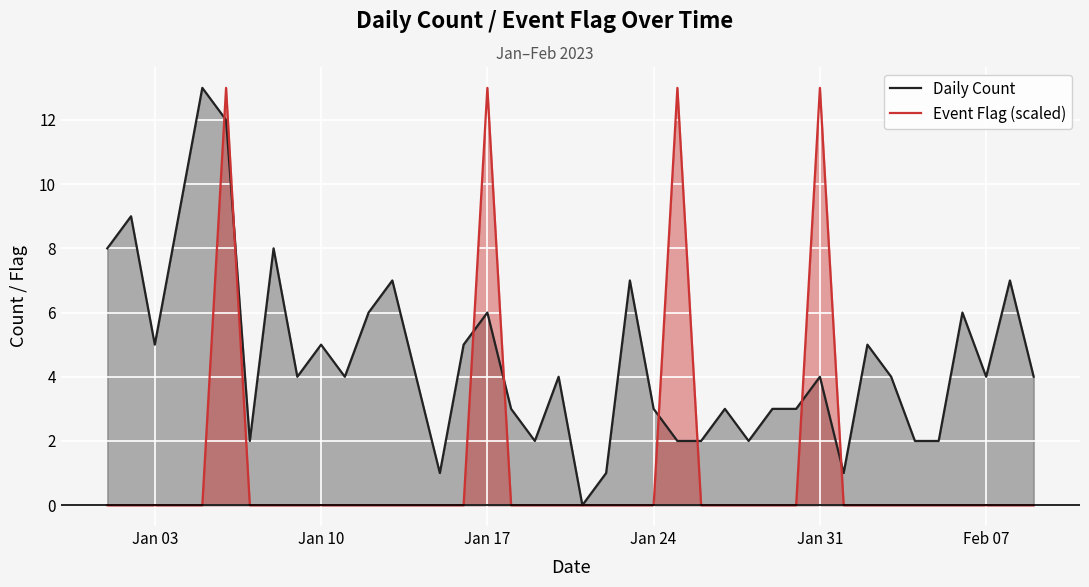

List the series in order of their overall mean, lowest first.

Event Flag (scaled), Daily Count